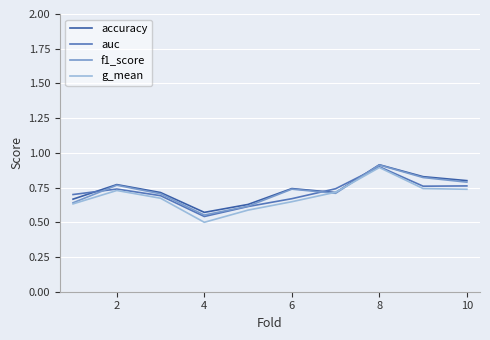

How many interior local valleys does the accuracy series have?

2